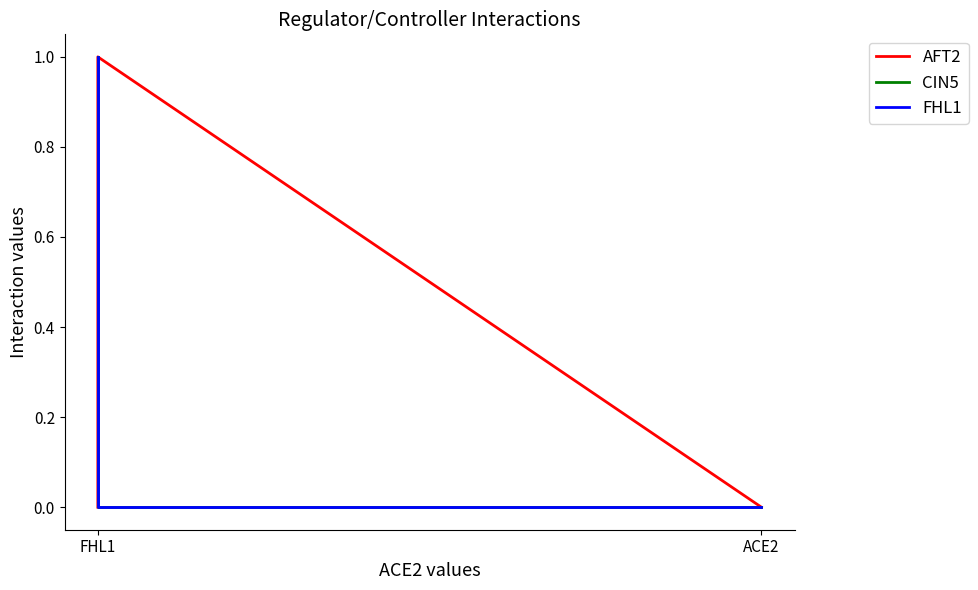

What is the difference between the second highest and second lowest values in the FHL1 series?

1